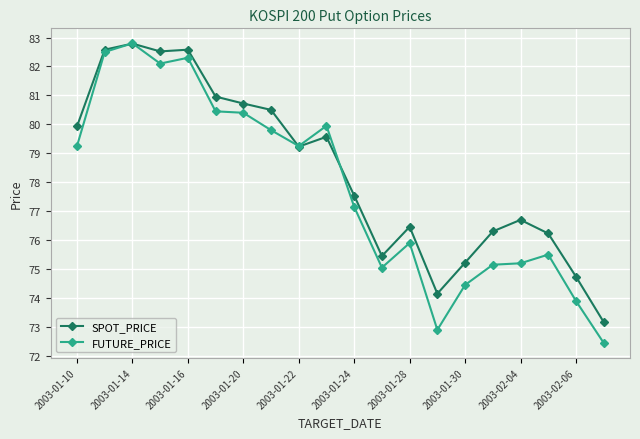

List the series in order of their overall mean, highest first.

SPOT_PRICE, FUTURE_PRICE